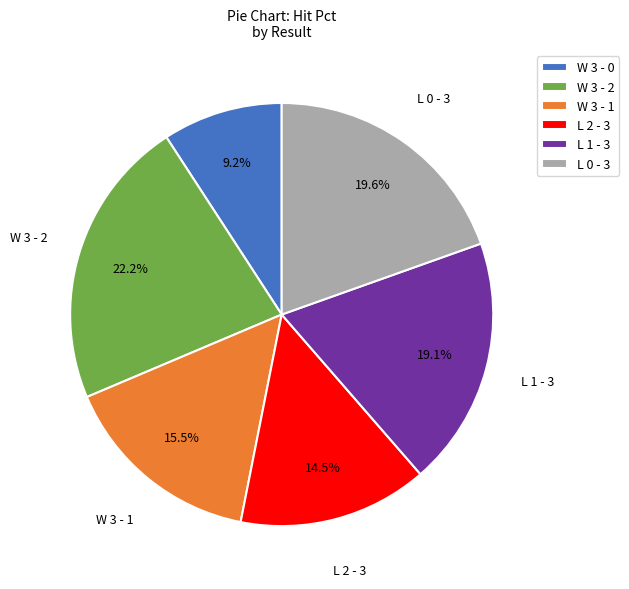

Which slice is the smallest?

W 3 - 0